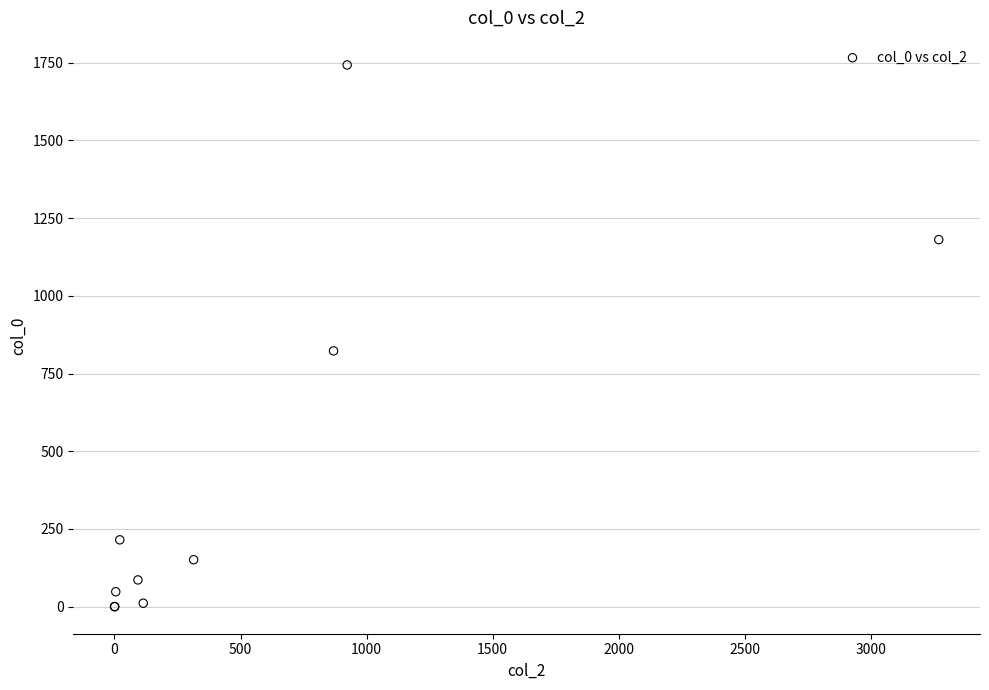

What Y value in the scatter plot is closest to 871?

823